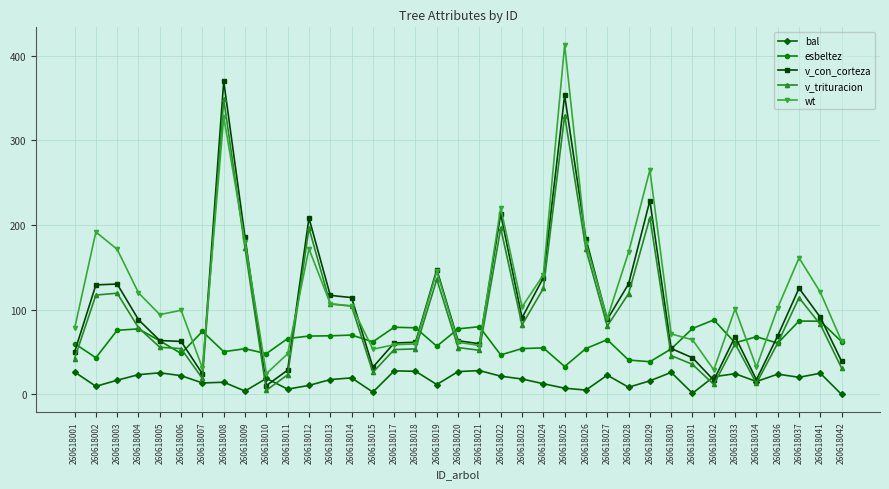

Is the value of v_trituracion at 260618022 greater than the value of wt at 260618034?

Yes